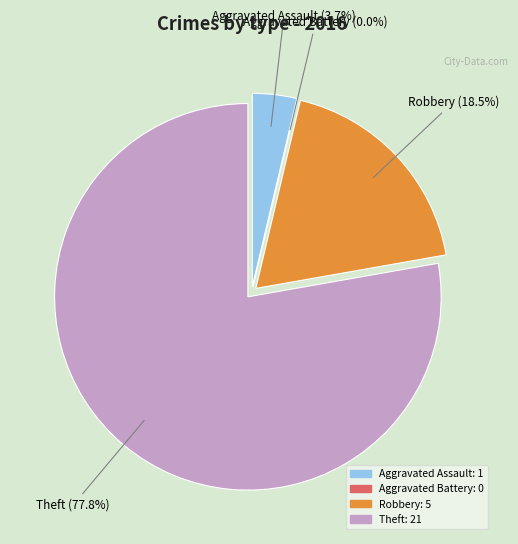

Which category has the biggest portion of the pie?

Theft